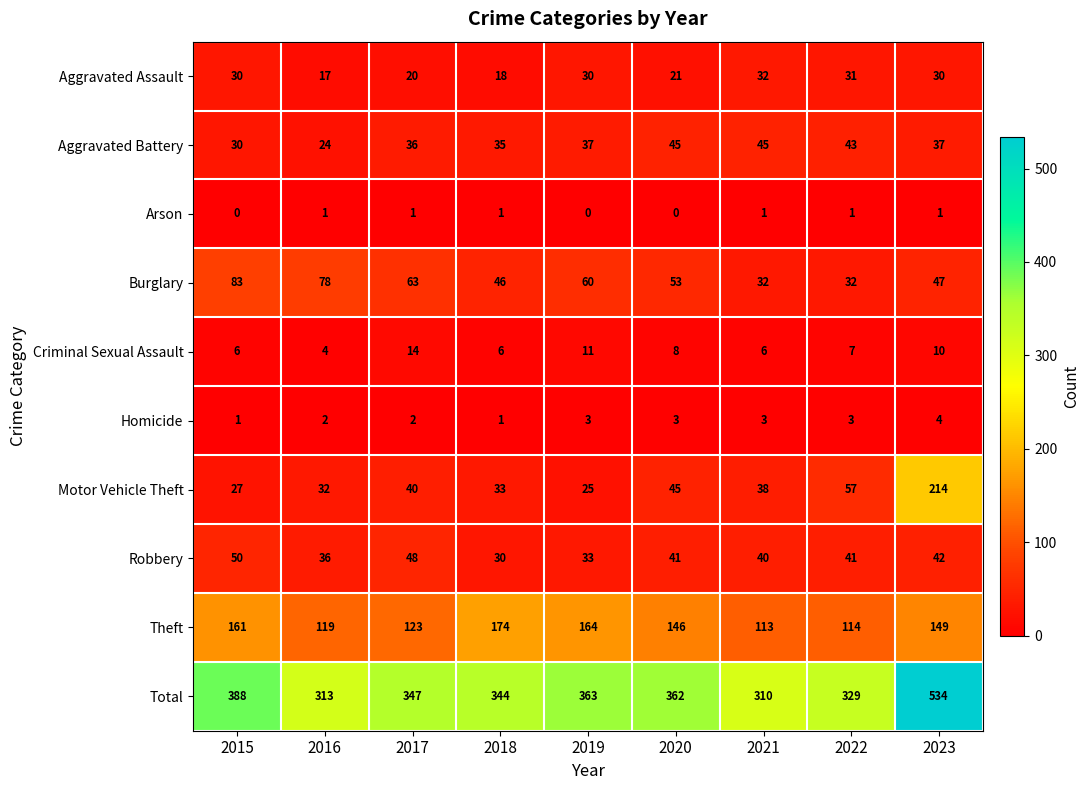

Which series changed the most between 2017 and 2021?

Total